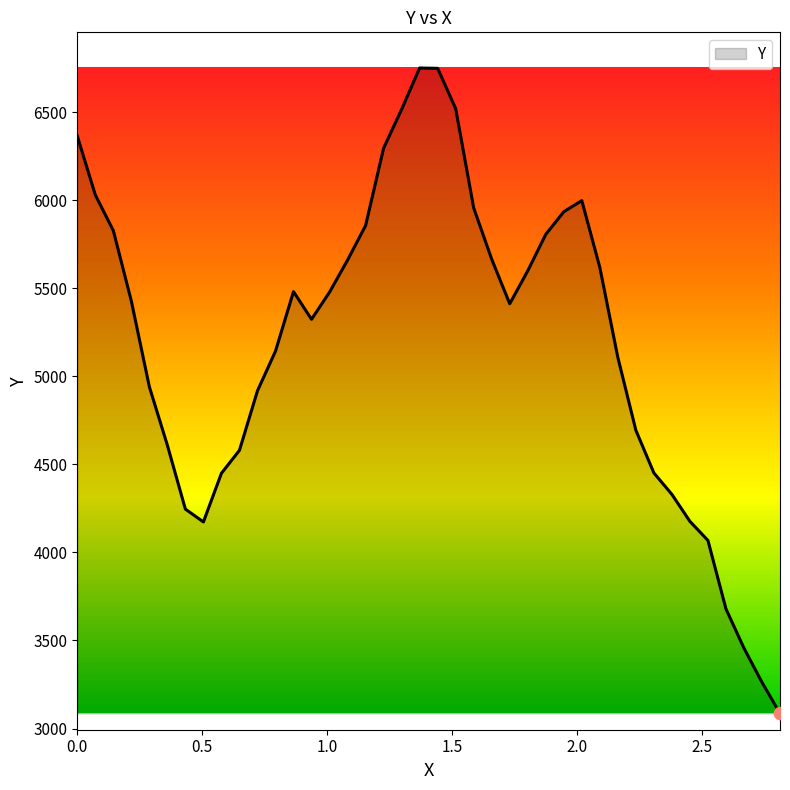

What is the difference between the maximum and minimum values?

3664.2